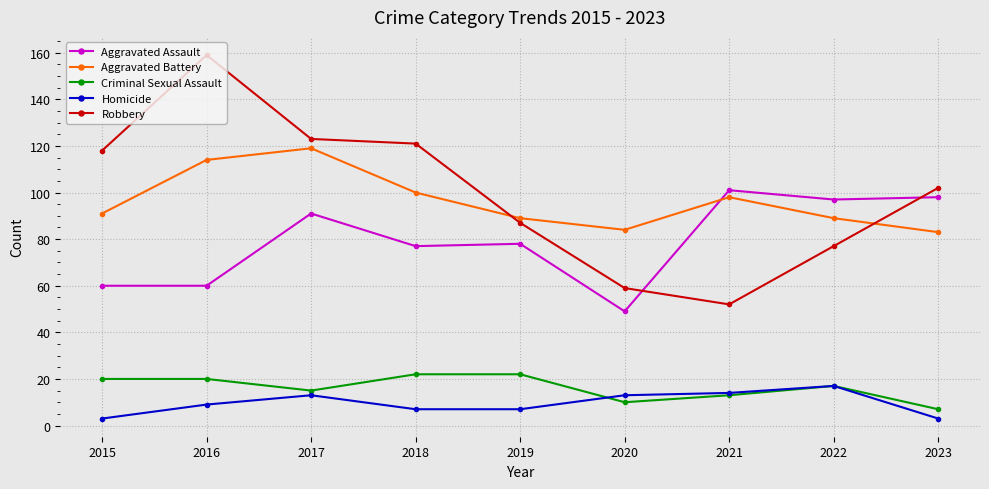

What is the sum of the Homicide values at 2023 and 2022?

20